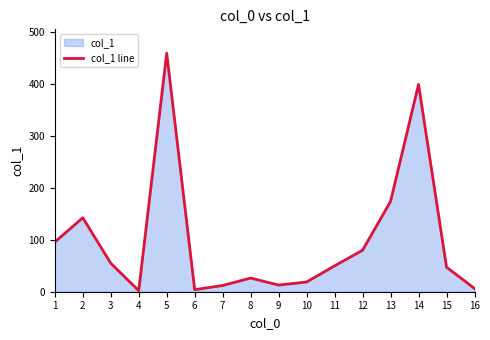

What is the greatest value displayed?

458.5